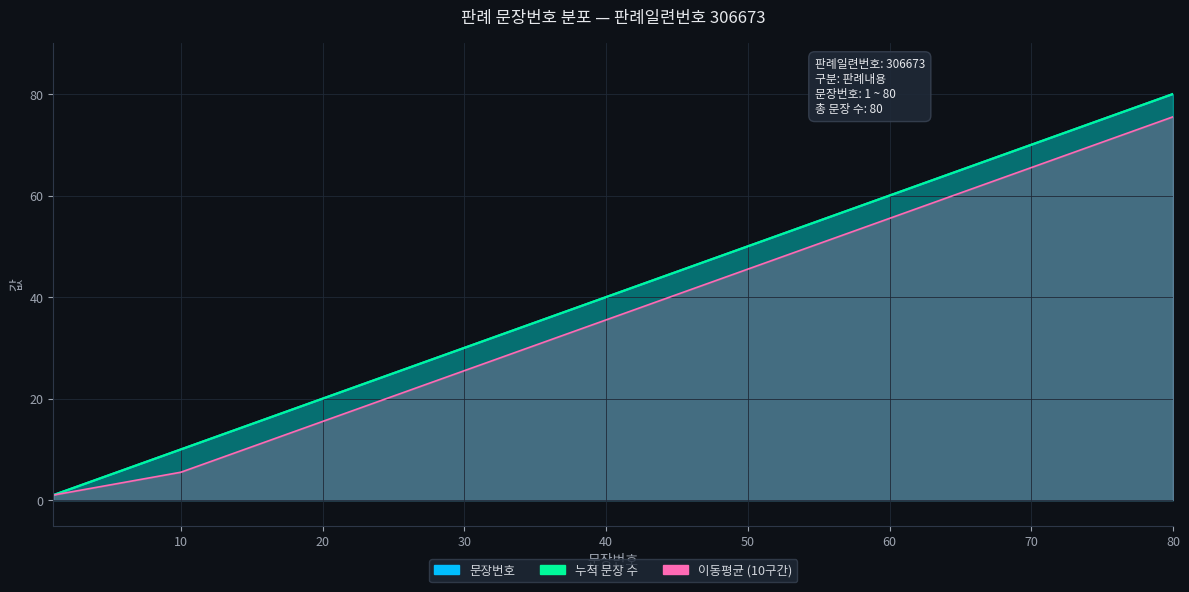

Is the value of 판례내용 문장 수 at 306673 (41~80) greater than the value of 누적 문장번호 at 306673 (1~40)?

No